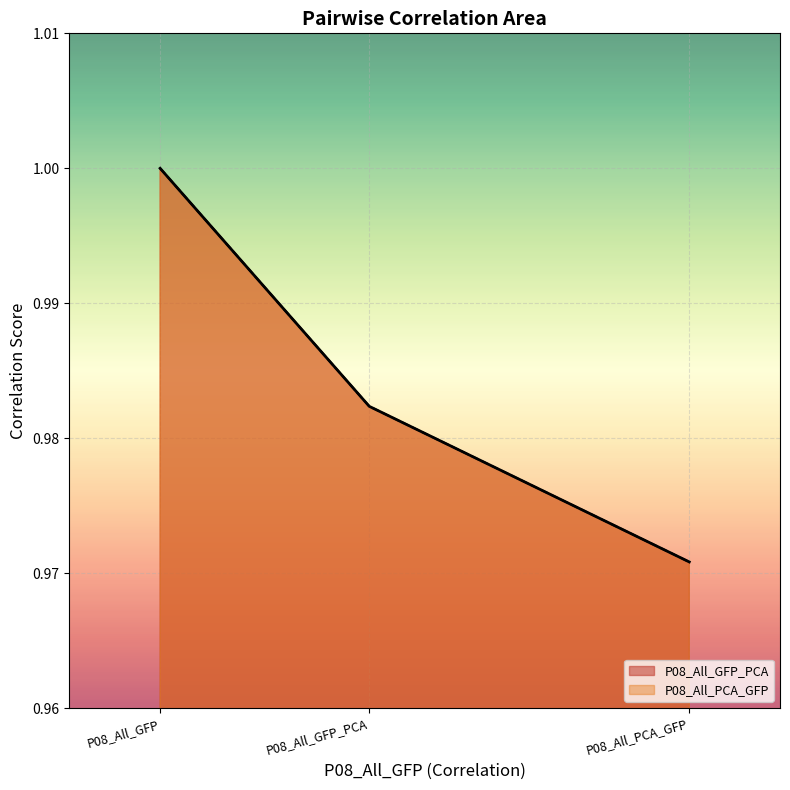

Which series has the largest range (max minus min)?

P08_All_GFP_PCA